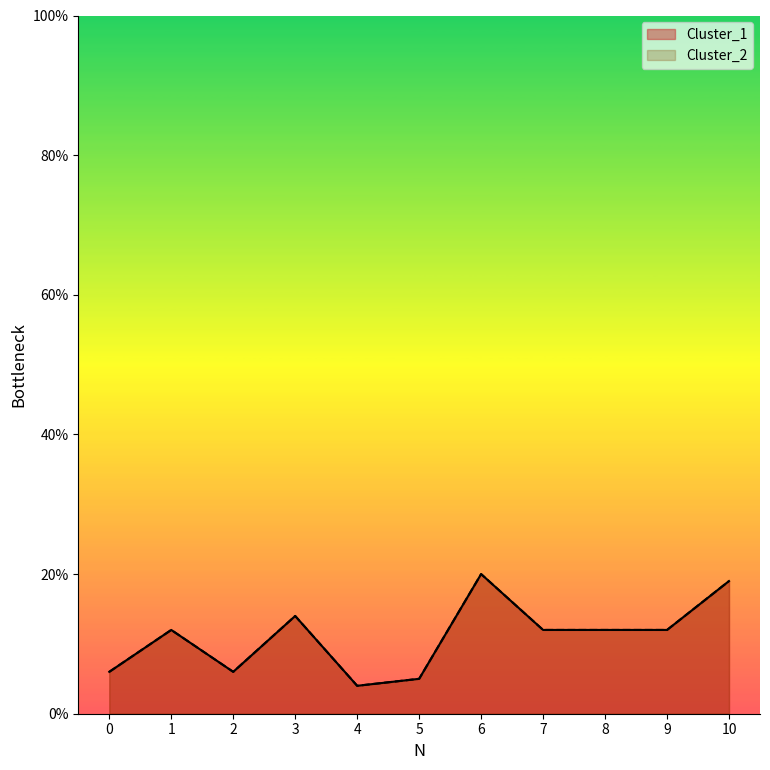

Which series has the largest range (max minus min)?

Cluster_1